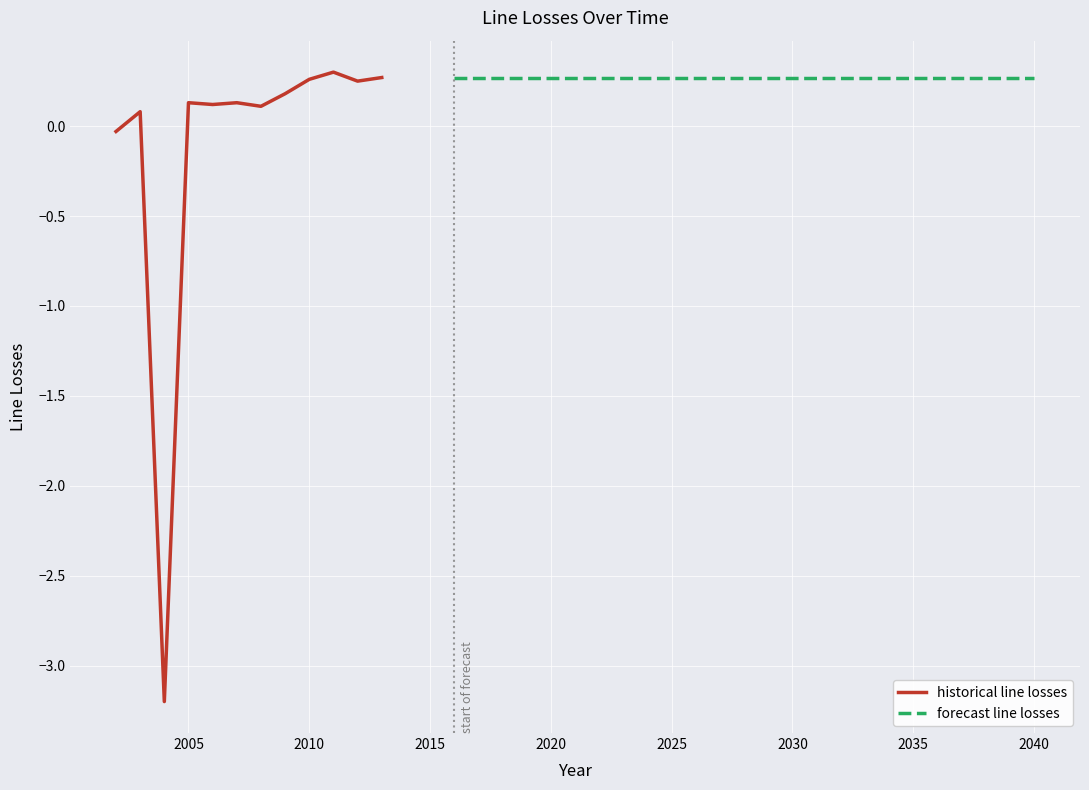

Reading left to right, transcribe all the data shown in this chart.

-0.0	0.1	-3.2	0.1	0.1	0.1	0.1	0.2	0.3	0.3	0.2	0.3	0.3	0.3	0.3	0.3	0.3	0.3	0.3	0.3	0.3	0.3	0.3	0.3	0.3	0.3	0.3	0.3	0.3	0.3	0.3	0.3	0.3	0.3	0.3	0.3	0.3